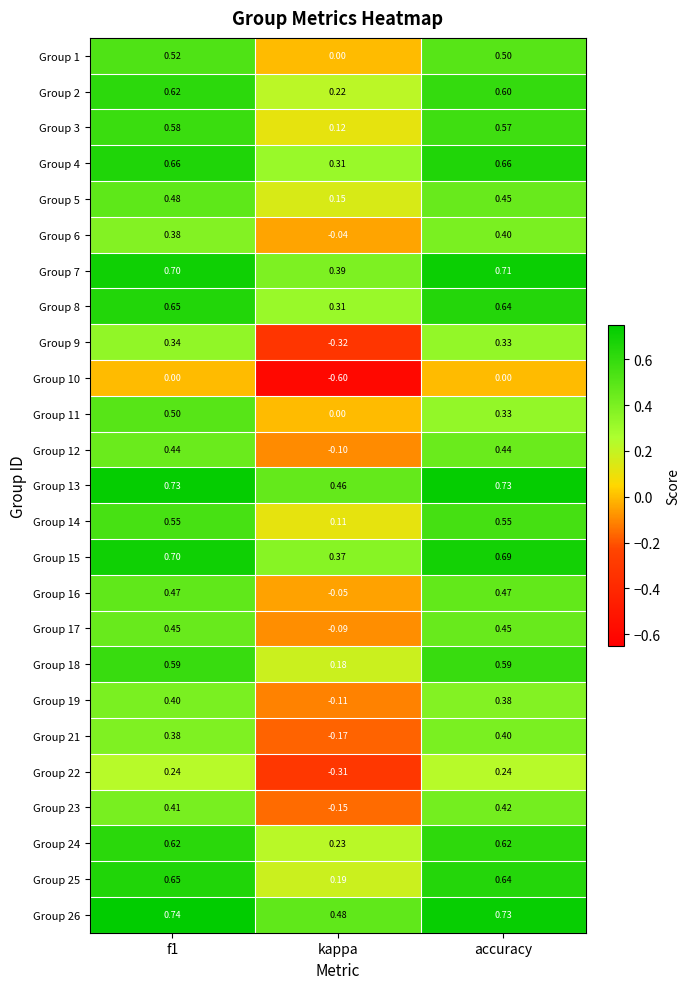

At how many categories does at least one series exceed 0?

3